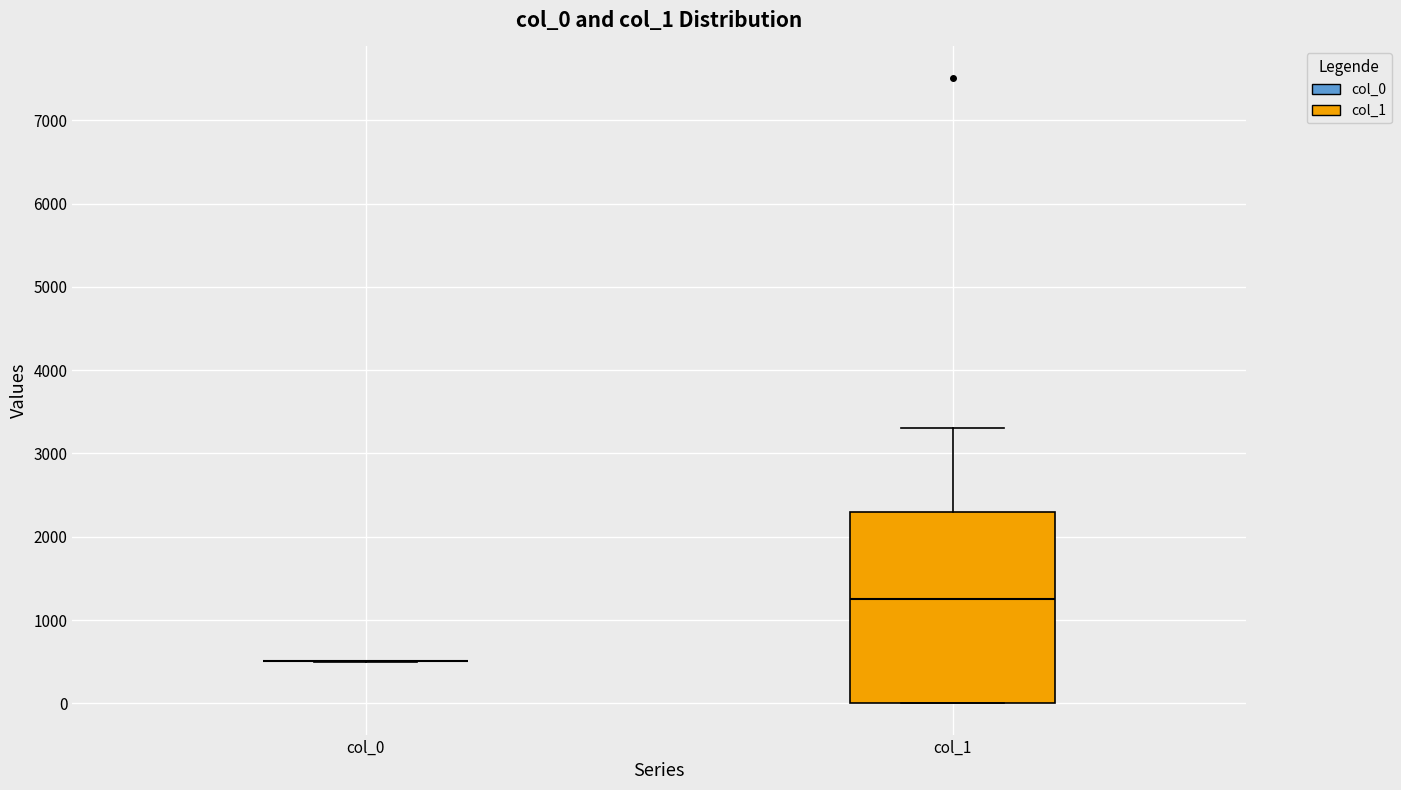

Reading left to right, transcribe this box plot: for each box, give where its median line is, the range the box spans, and where its two whiskers end, as read against the y-axis. The values are not printed on the chart, so give them approximately, as read against the axis.

col_0: box collapsed to a line at 500, whiskers 500 to 500
col_1: median 1300, box 0 to 2300, whiskers 0 to 3300